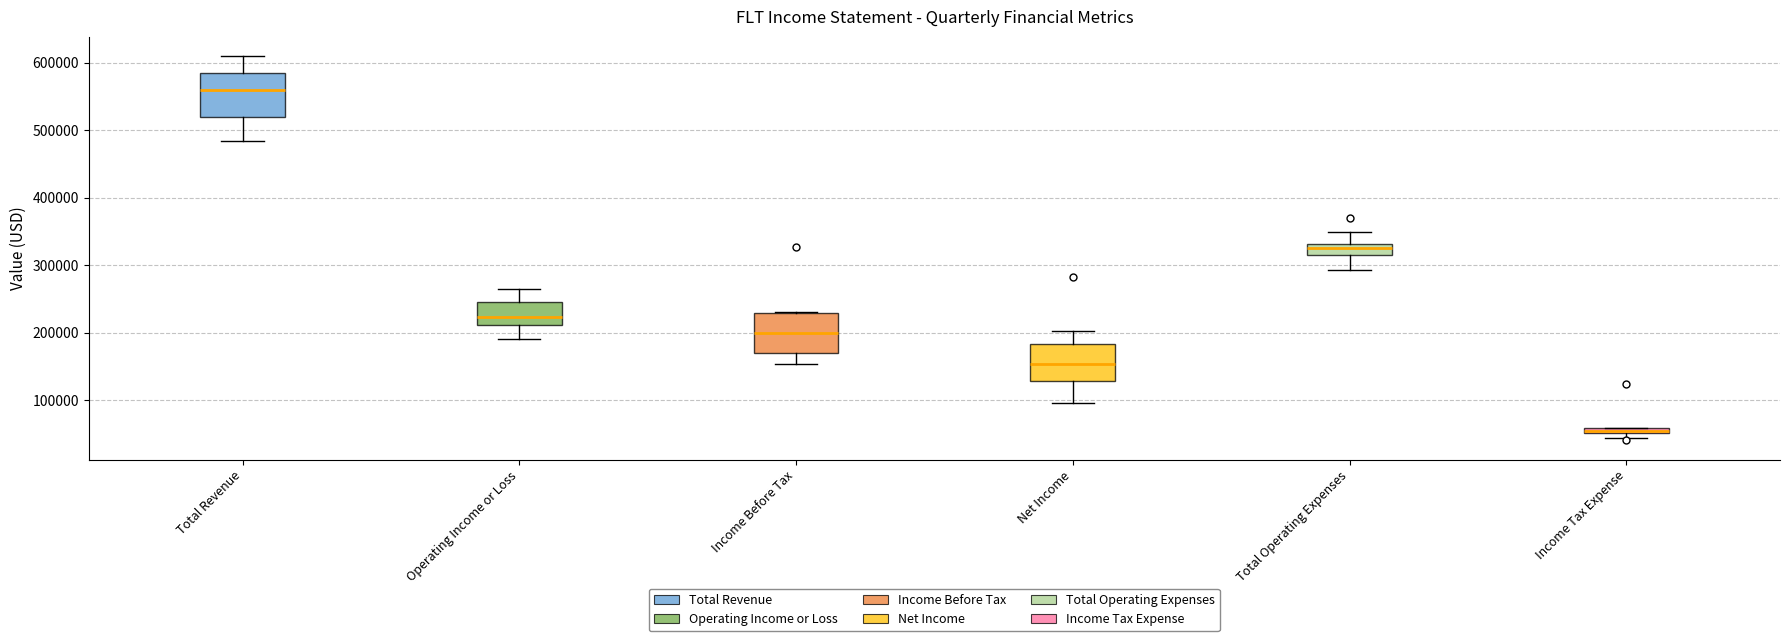

Which box has the highest median line?

Total Revenue